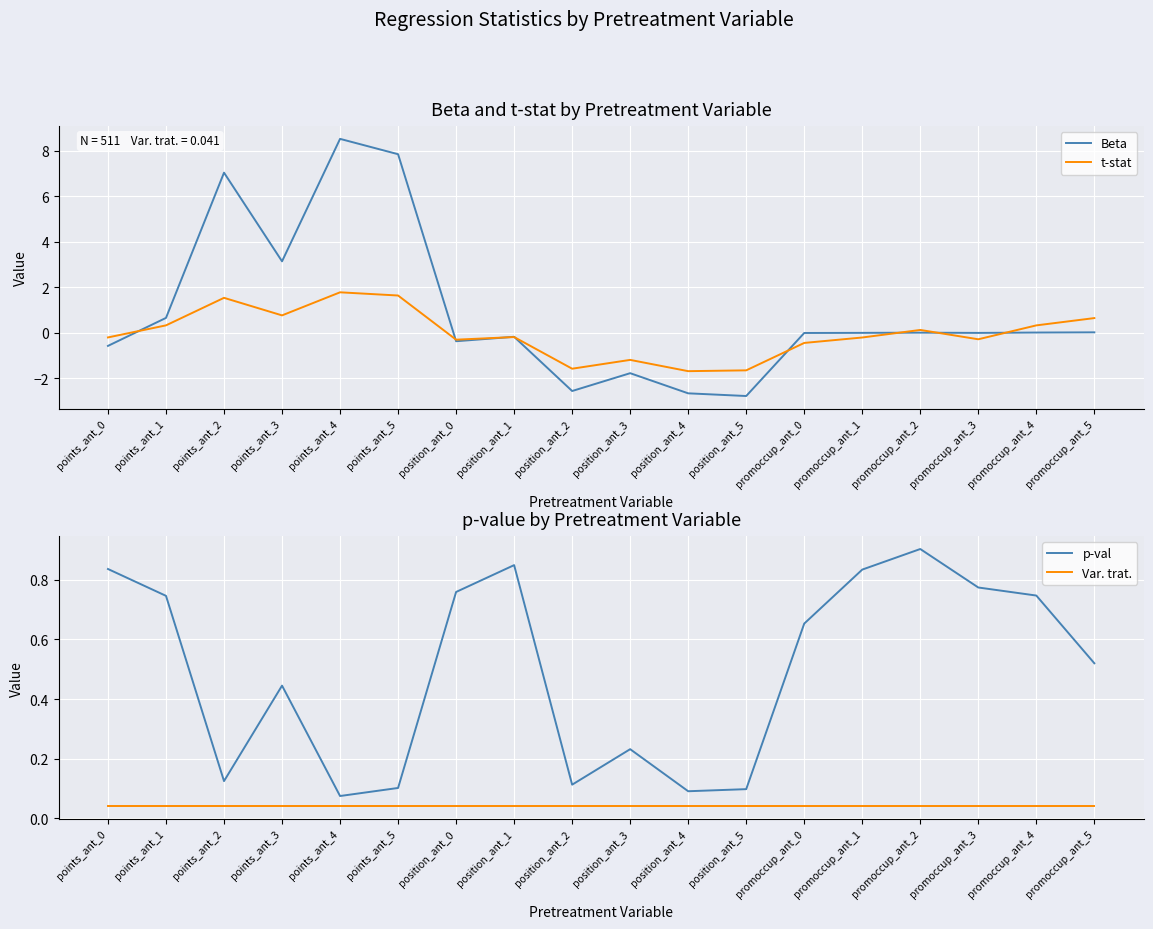

What is the total value across all series at points_ant_4?

10.4